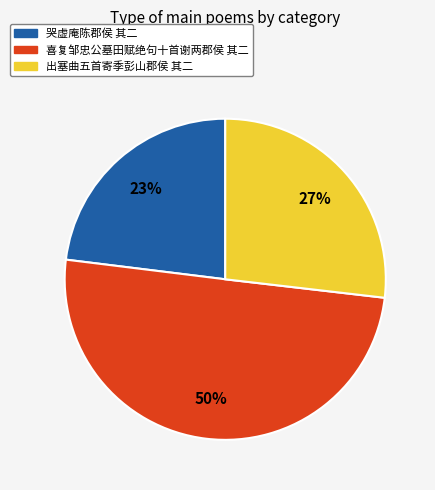

How many segments does this pie chart have?

3